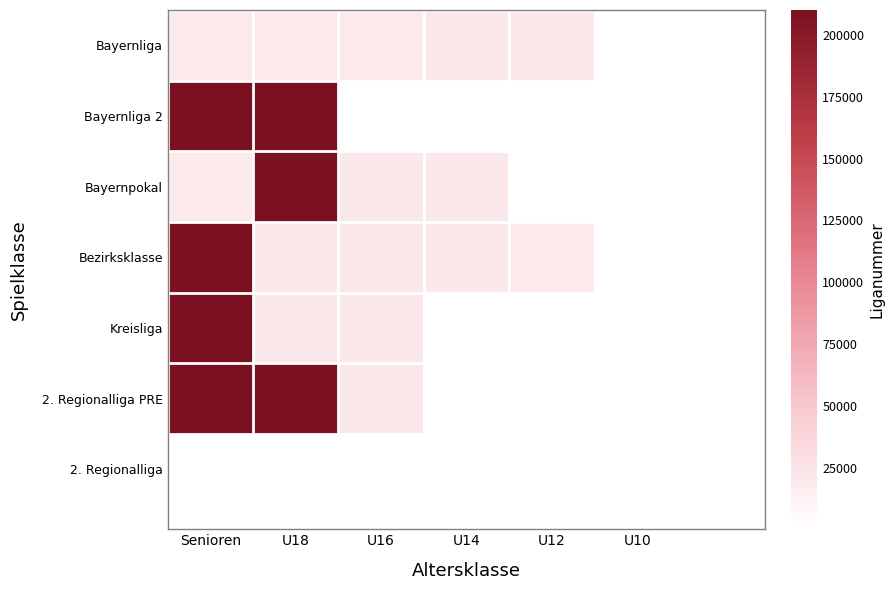

What is the highest value of the 2. Regionalliga PRE series?

210055.0